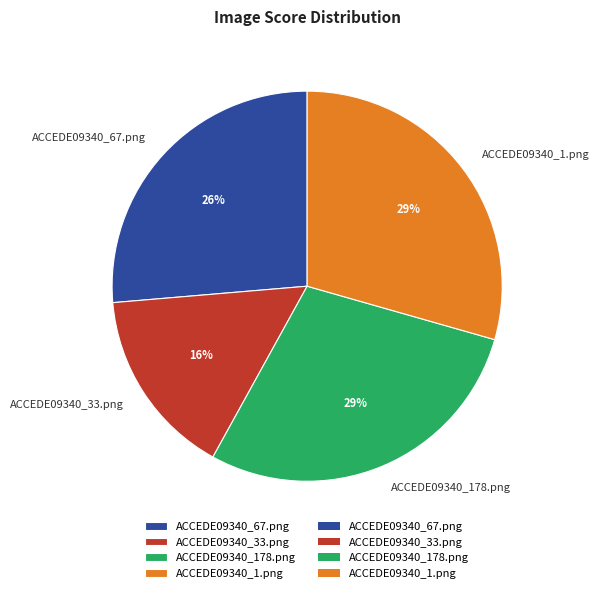

Is it true that ACCEDE09340_33.png is 16% of the pie?

True